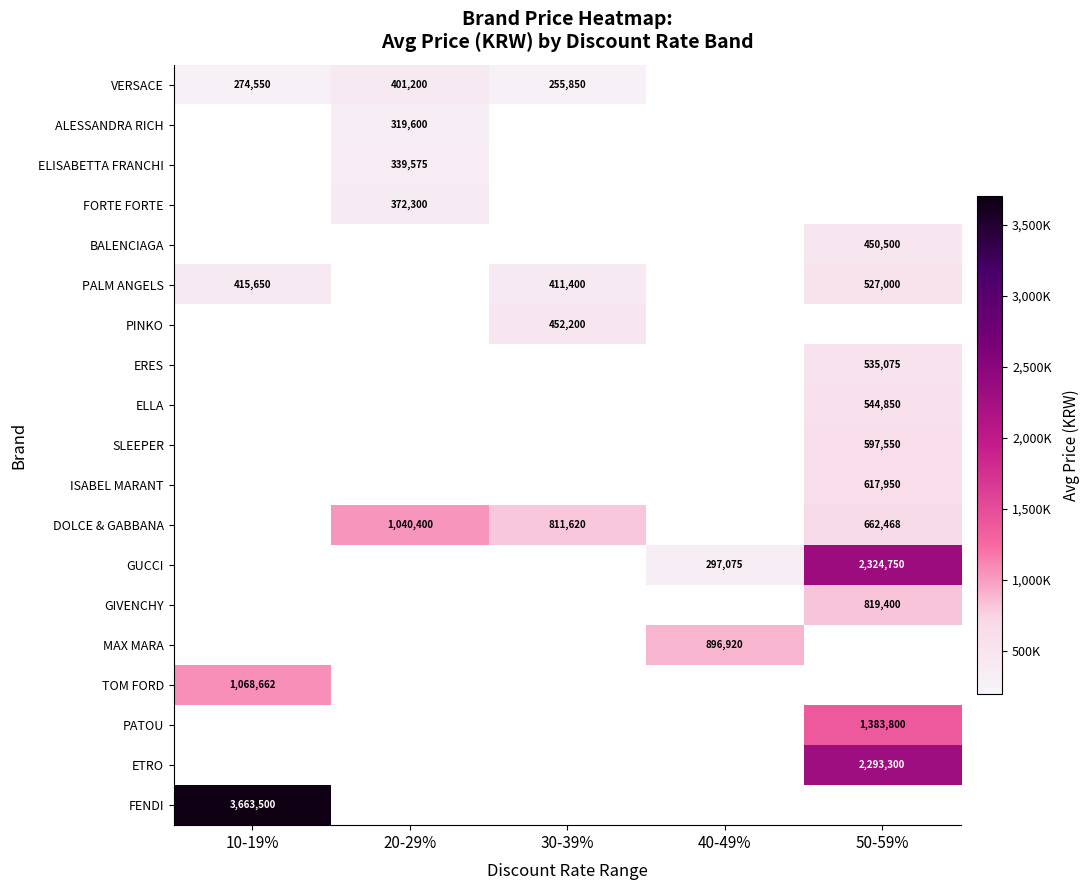

What is the minimum value shown in the chart?

255850.0